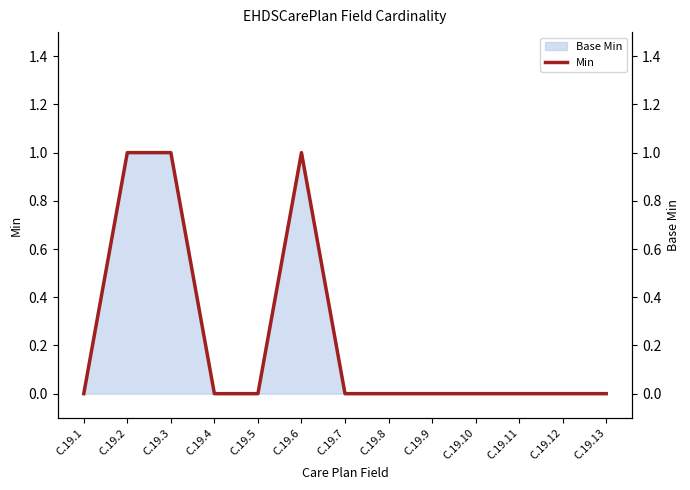

Rank the categories by value from highest to lowest.

C.19.2, C.19.3, C.19.6, C.19.1, C.19.4, C.19.5, C.19.7, C.19.8, C.19.9, C.19.10, C.19.11, C.19.12, C.19.13